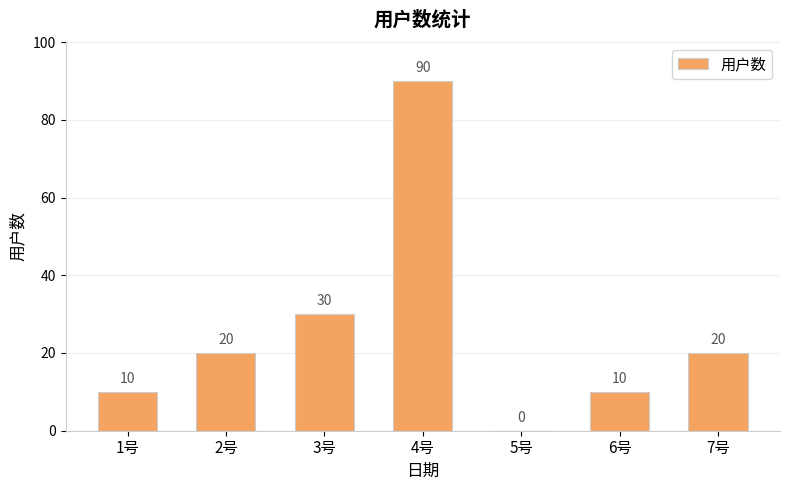

Approximately how many times larger is the value at 2号 compared to 1号?

2.0